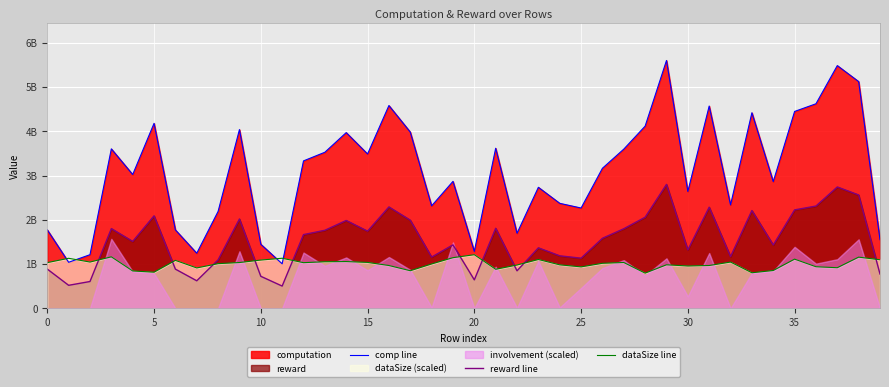

True or false: comp line has a value of 7857225382.6 at 37.

False